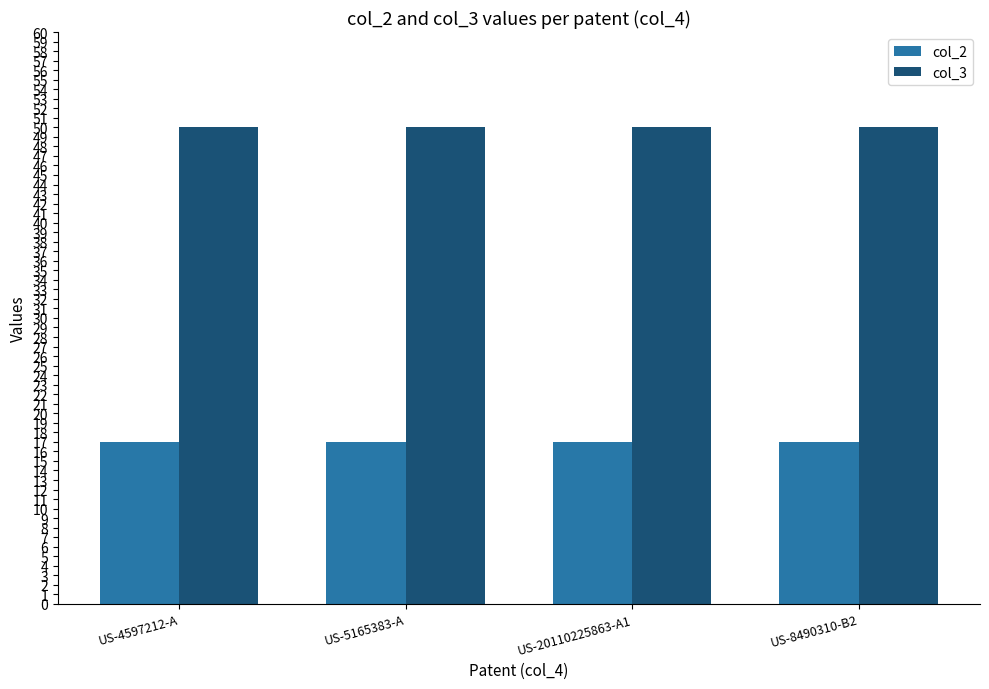

How many bars are there in total?

8